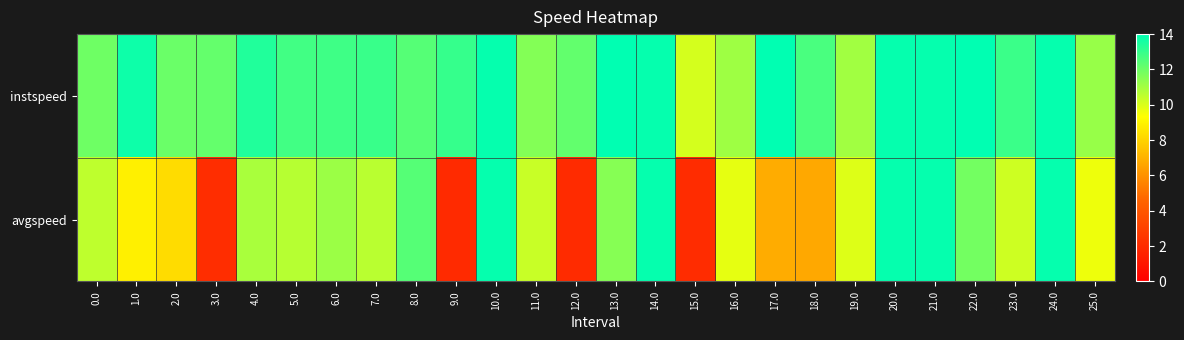

Which series has the largest total across all categories?

instspeed